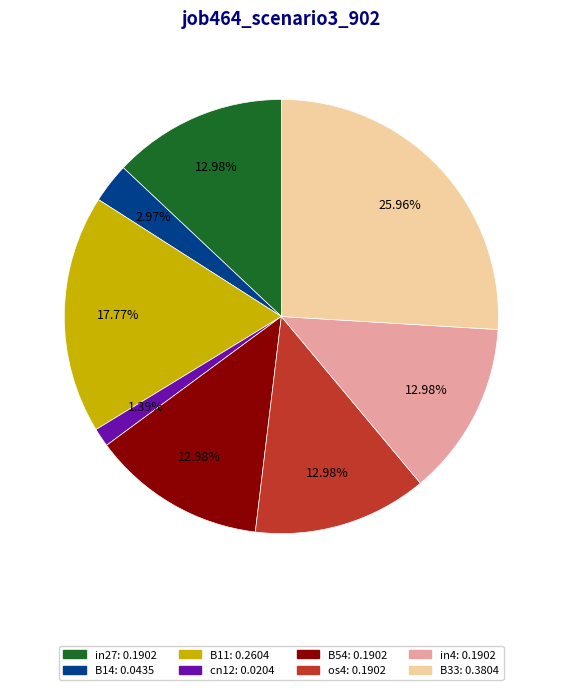

To the nearest percent, what percentage of the pie is in27?

13%